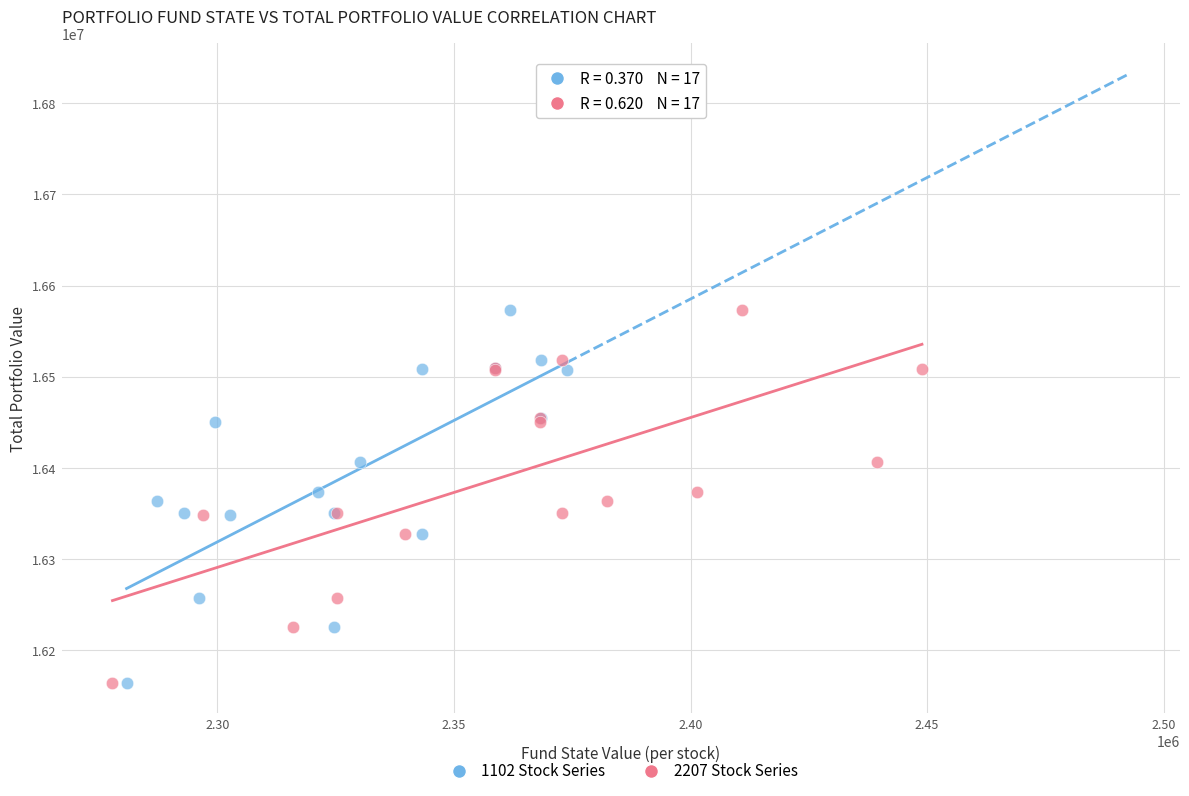

What are all the series names shown in the legend?

1102 Stock Series, 2207 Stock Series